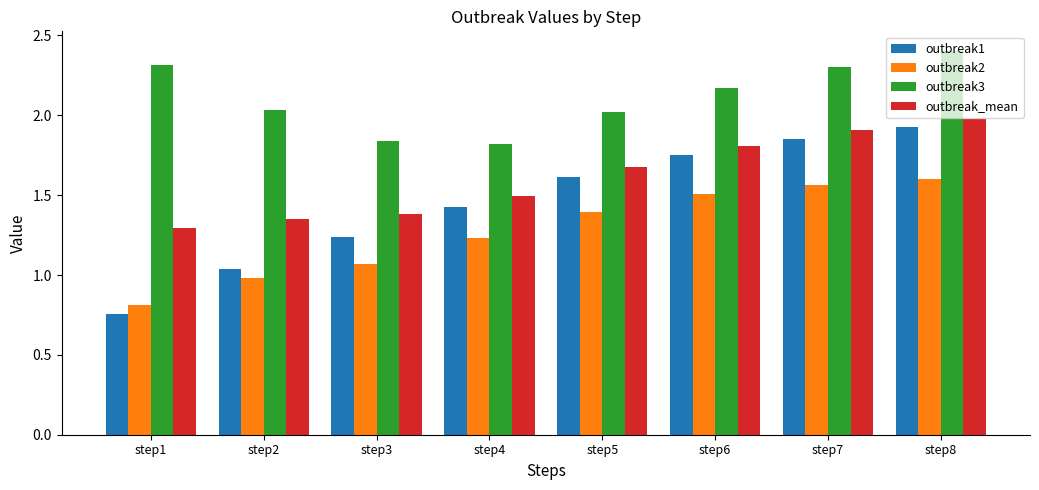

The outbreak_mean series shows 1.5 at step4. True or false?

True